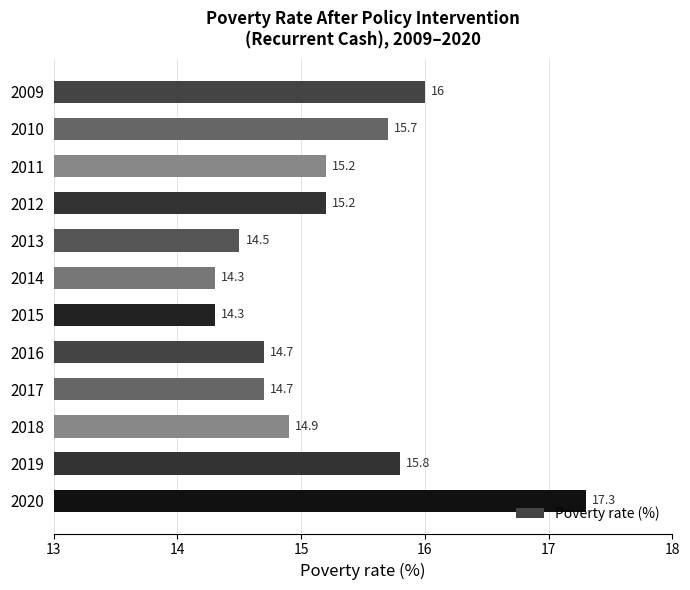

The chart shows a value of 14.7 at 2016. True or false?

True